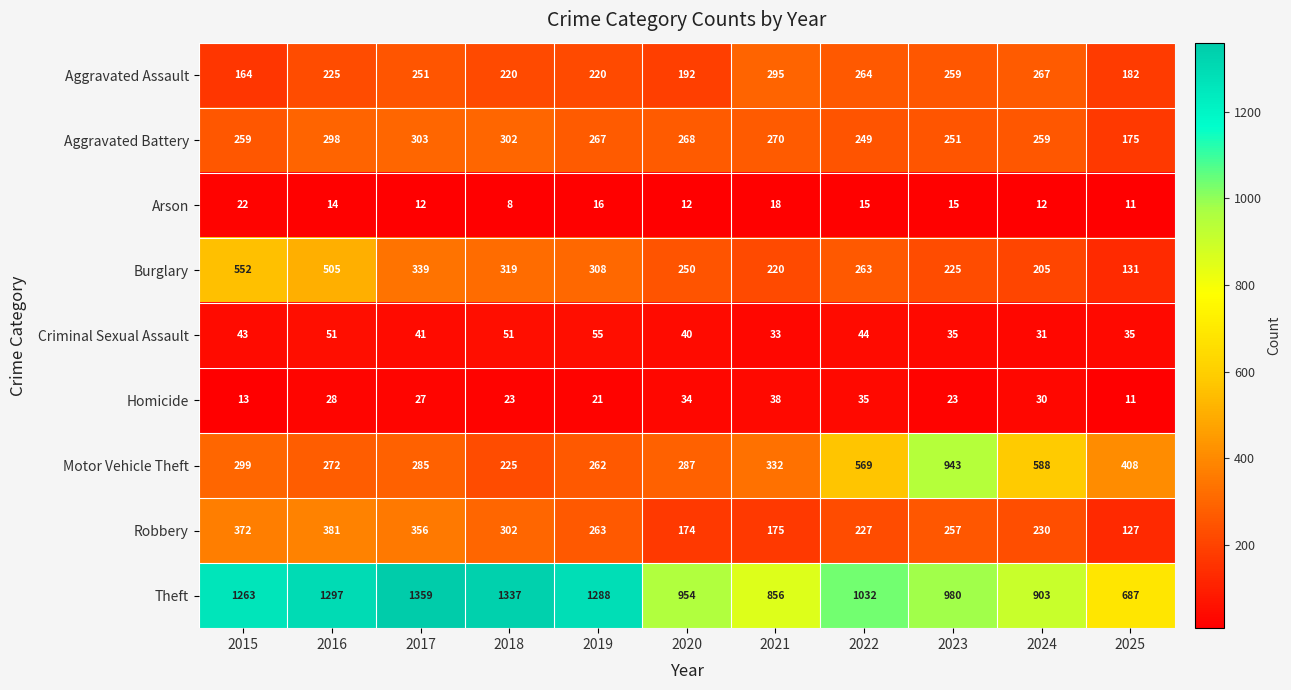

Is the value of Motor Vehicle Theft at 2019 greater than the value of Homicide at 2022?

Yes